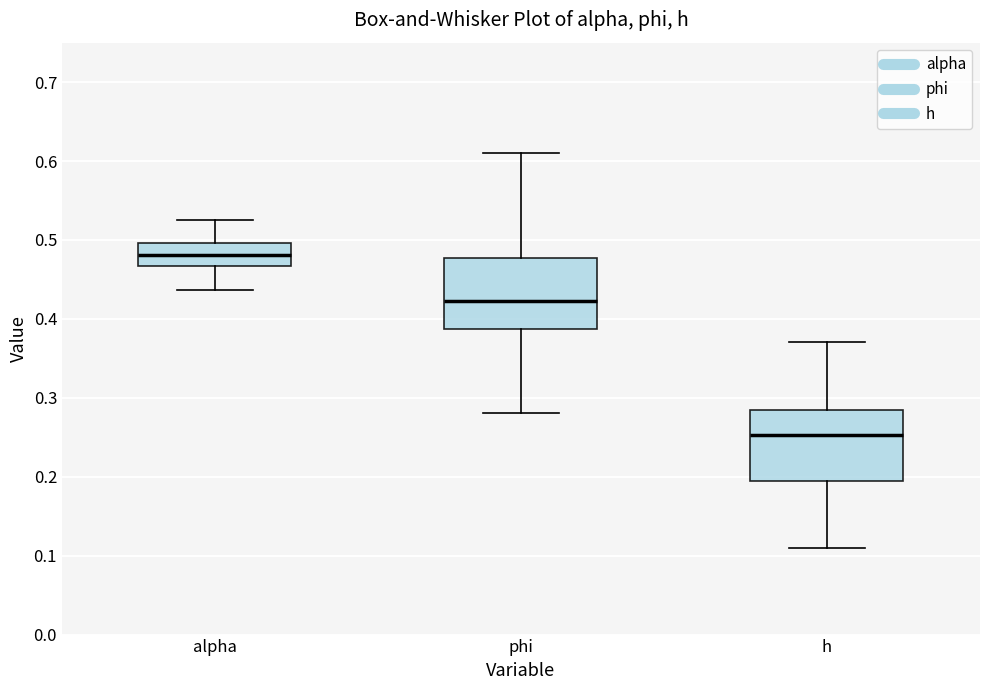

Where is the upper edge of the box for alpha on the y-axis? The values are not printed on the chart, so give them approximately, as read against the axis.

0.50